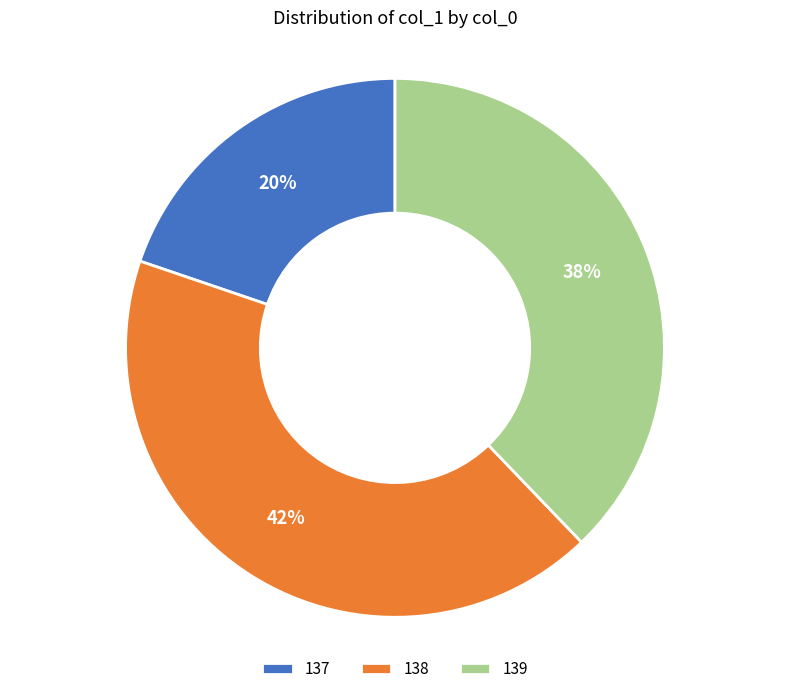

To the nearest percent, what is the average slice percentage?

33%